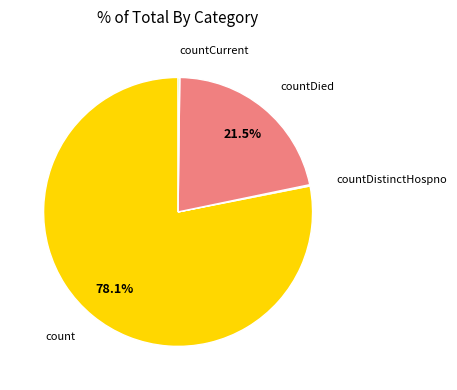

Is there a majority slice in this chart?

Yes